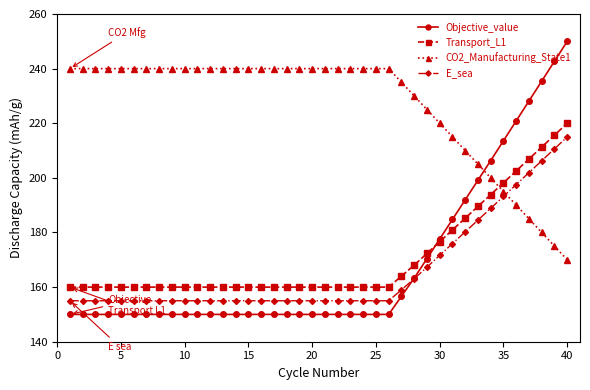

Does the chart have visible grid lines?

No